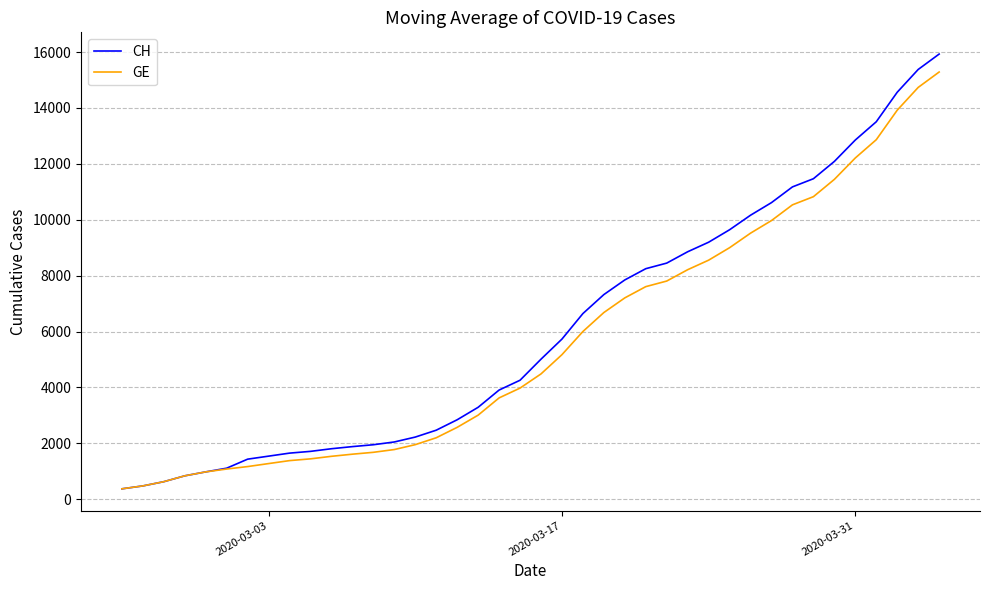

What is the greatest value displayed?

15926